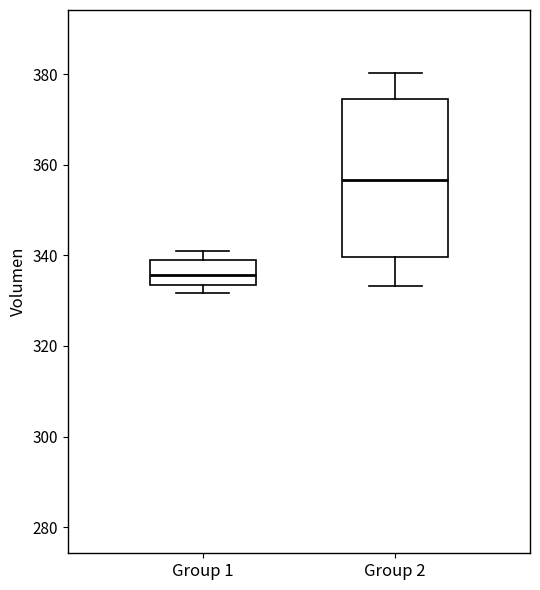

Reading left to right, read every box against the y-axis: the position of its median line, the range the box covers, and the ends of its whiskers. The values are not printed on the chart, so give them approximately, as read against the axis.

Group 1: median 336, box 334 to 340, whiskers 332 to 342
Group 2: median 356, box 340 to 374, whiskers 334 to 380